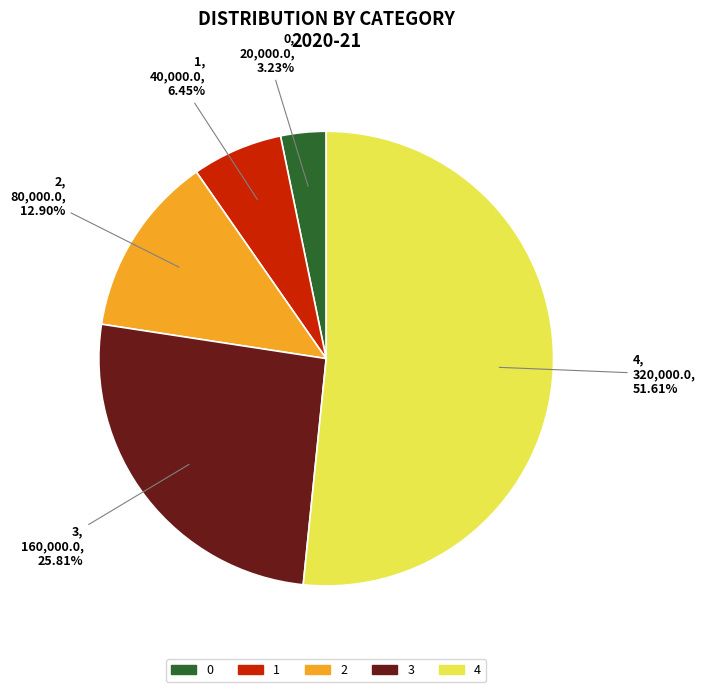

To the nearest percent, what is the difference between the largest and smallest slice percentages?

48%